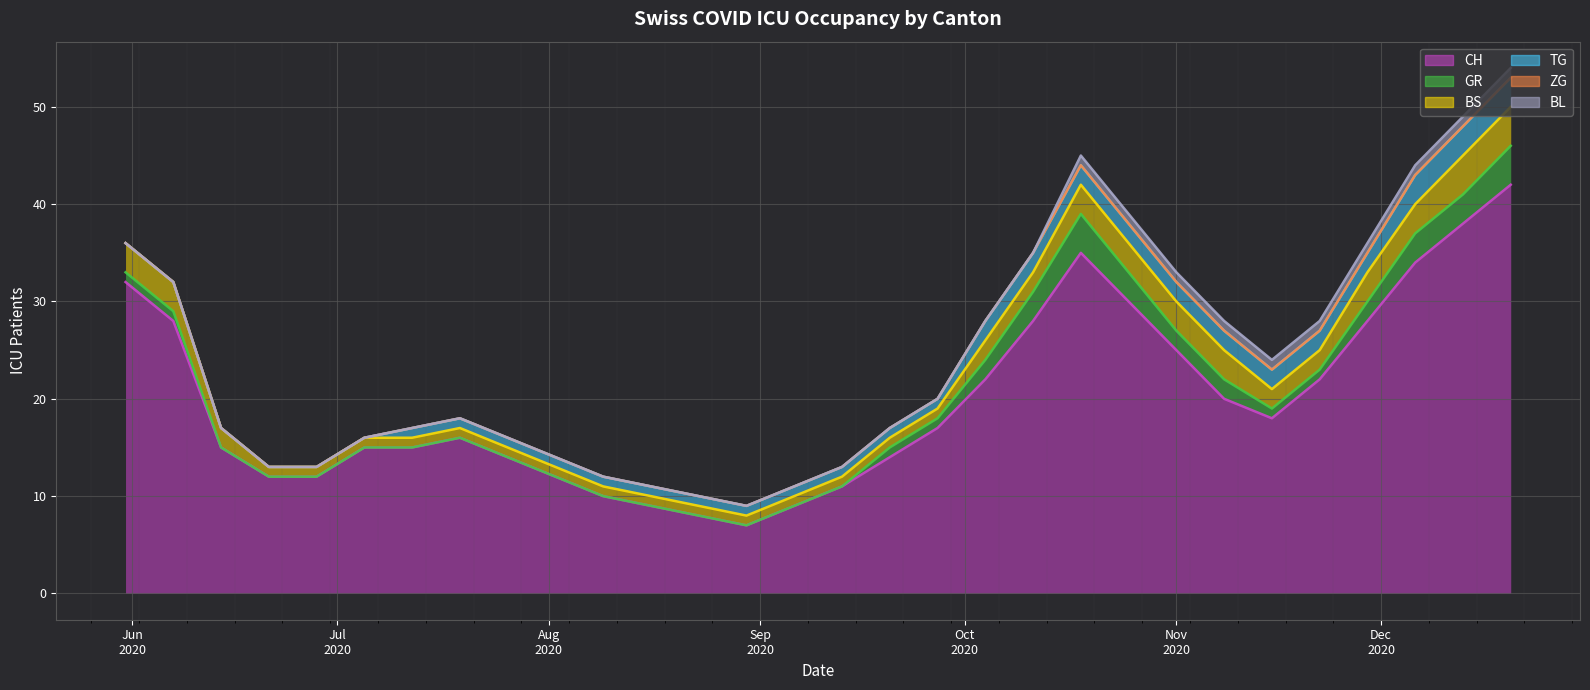

What is the difference between the maximum and minimum values in the BS series?

3